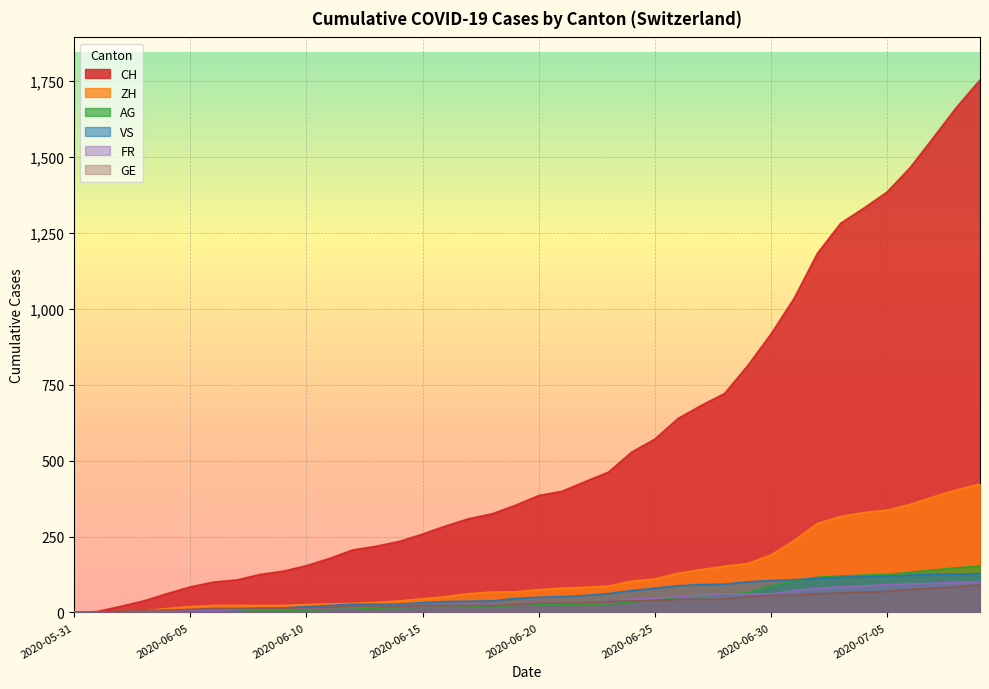

How many data points in CH are less than 385?

20